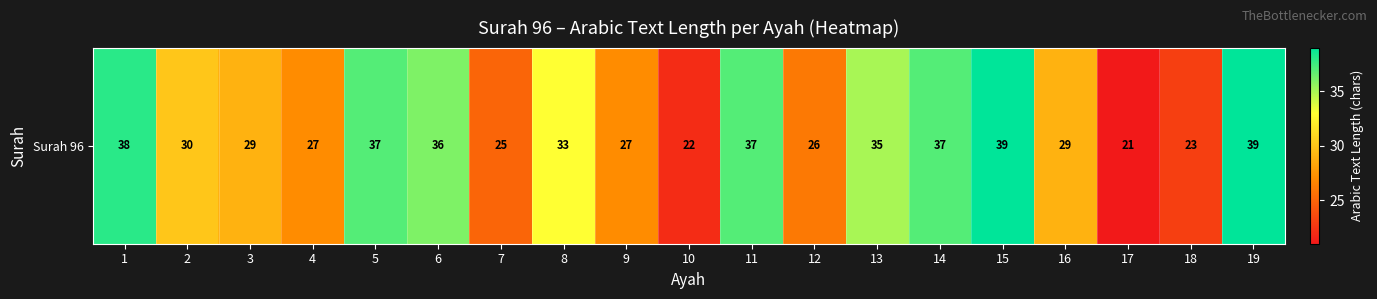

What is the ratio of the value at 1 to the value at 5?

1.0